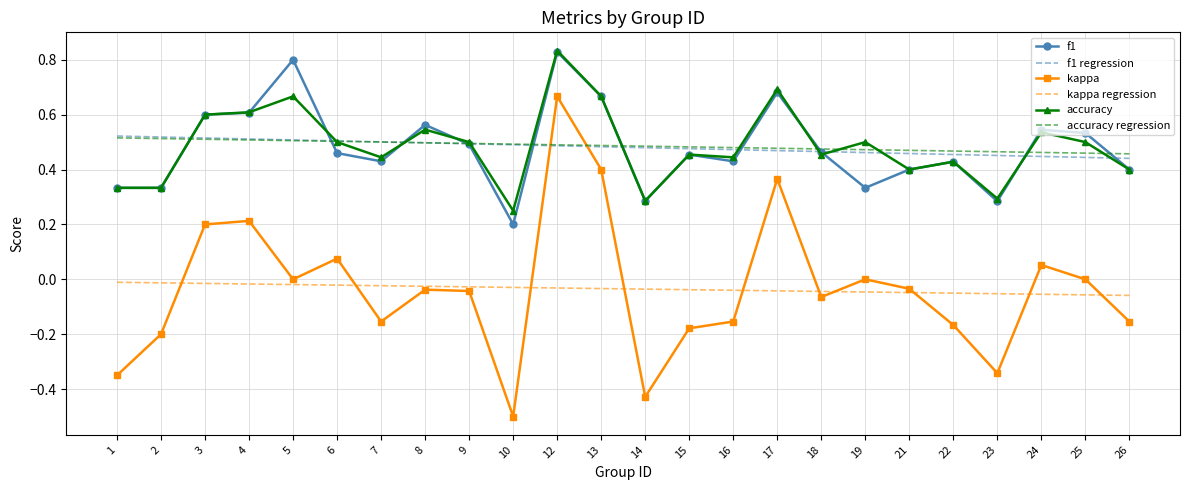

What is the smallest value displayed?

-0.5